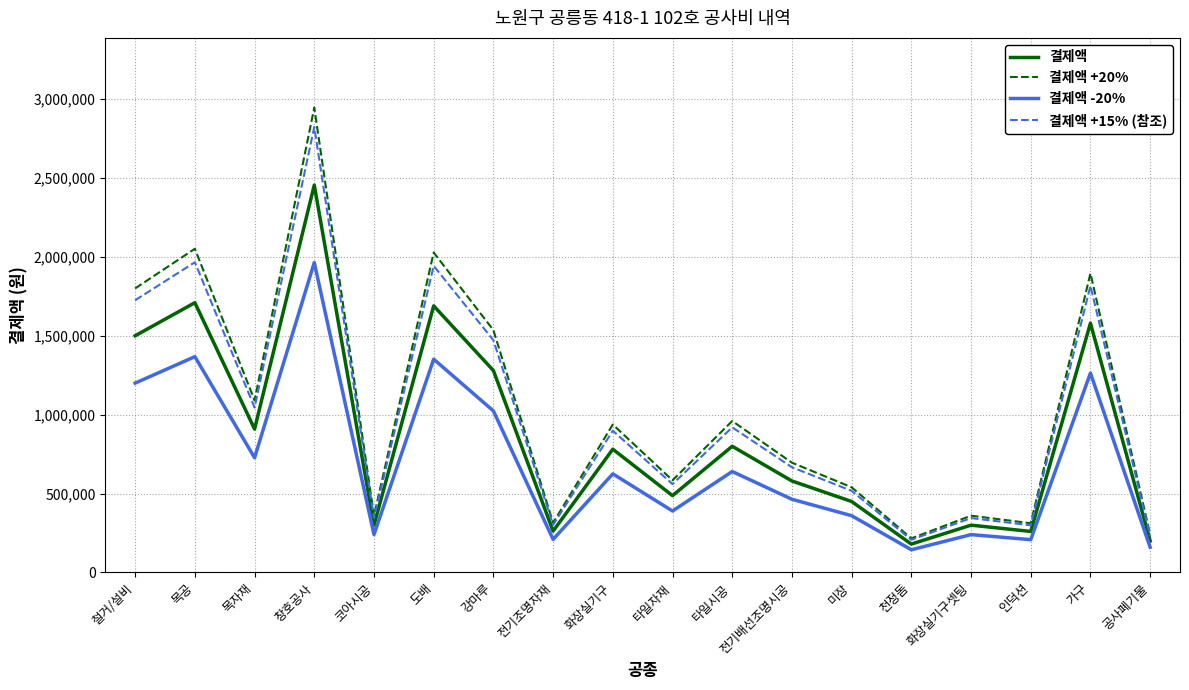

Where is 결제액 nearest to the value 1317750?

강마루